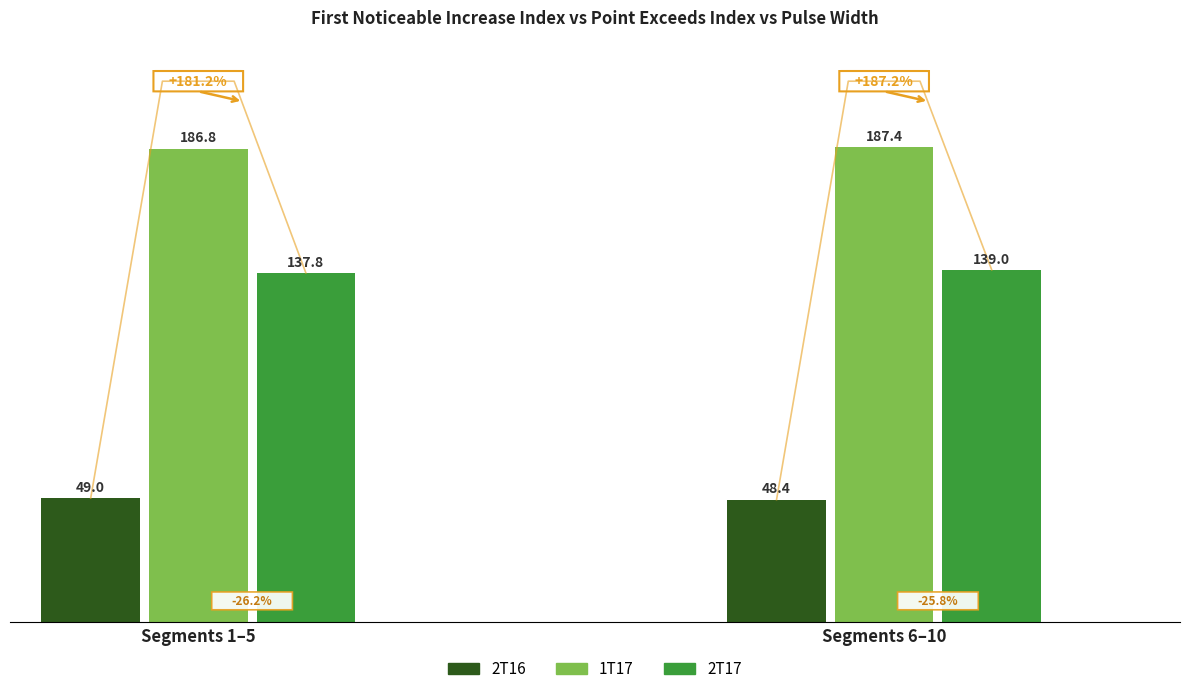

Rank the series by their maximum value, from highest to lowest.

1T17, 2T17, 2T16